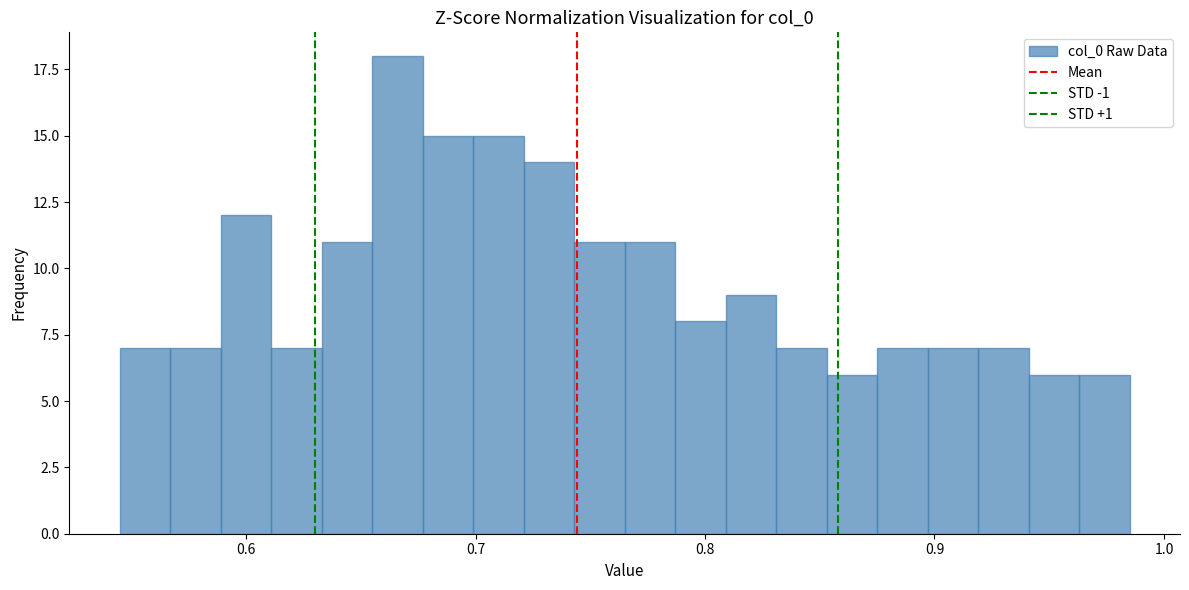

Around what value on the x-axis is the tallest bar? Give the approximate position of its centre, as read against the axis.

0.67